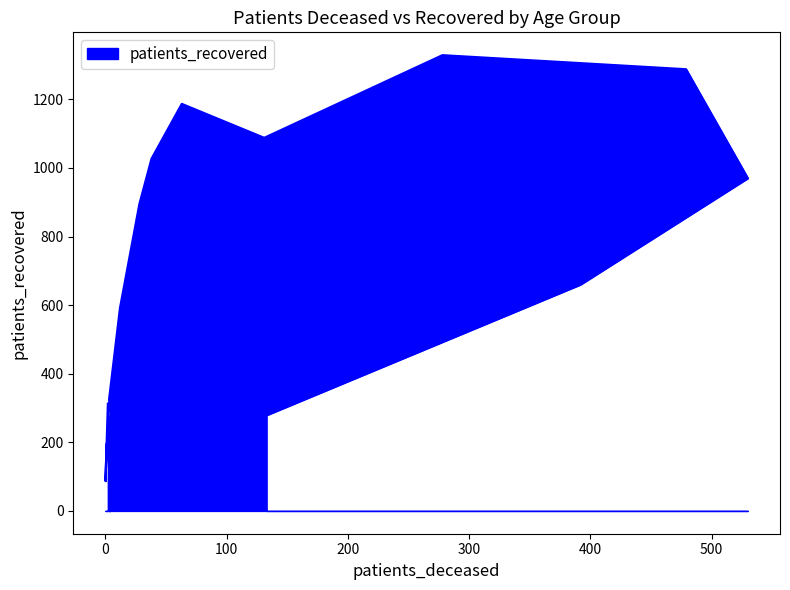

The chart shows a value of 1503 at 50 - 54. True or false?

False